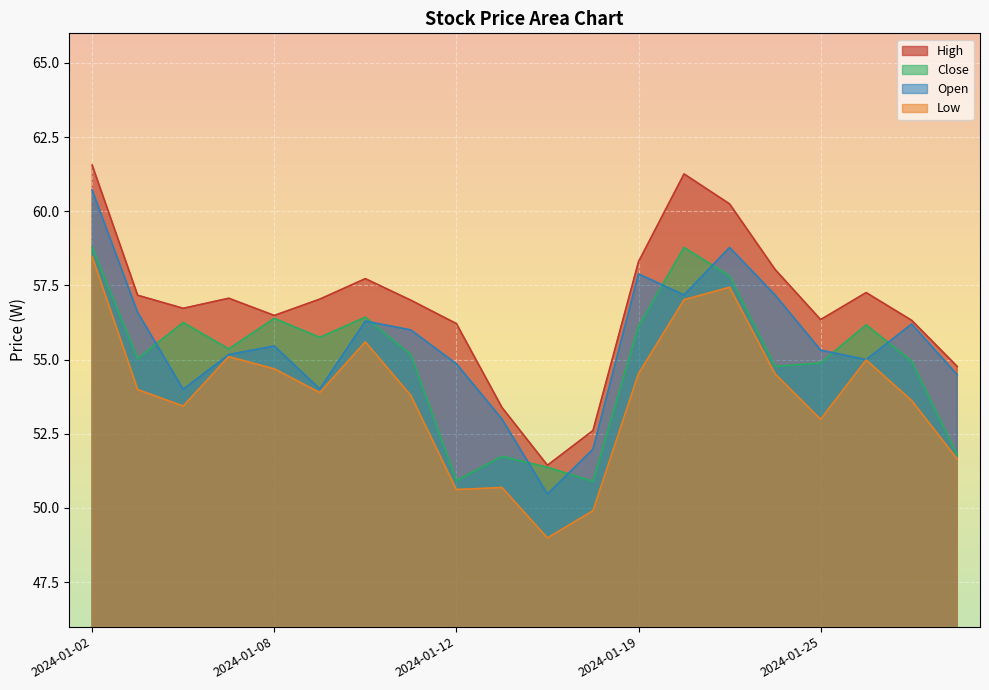

At 2024-01-08, list the series in order from largest to smallest.

High, Close, Open, Low